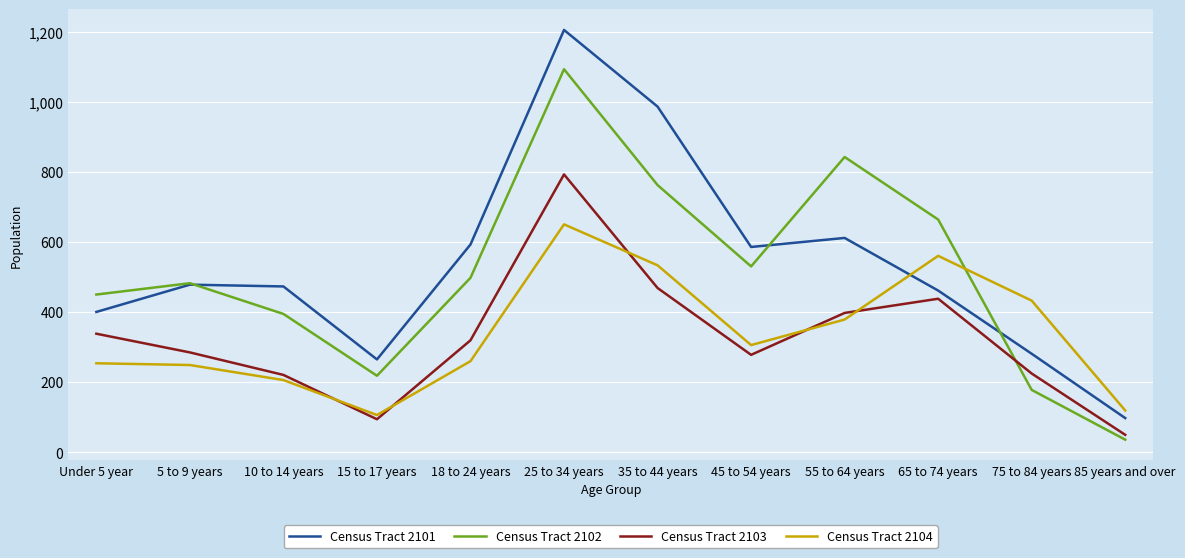

At how many categories does at least one series exceed 967?

2